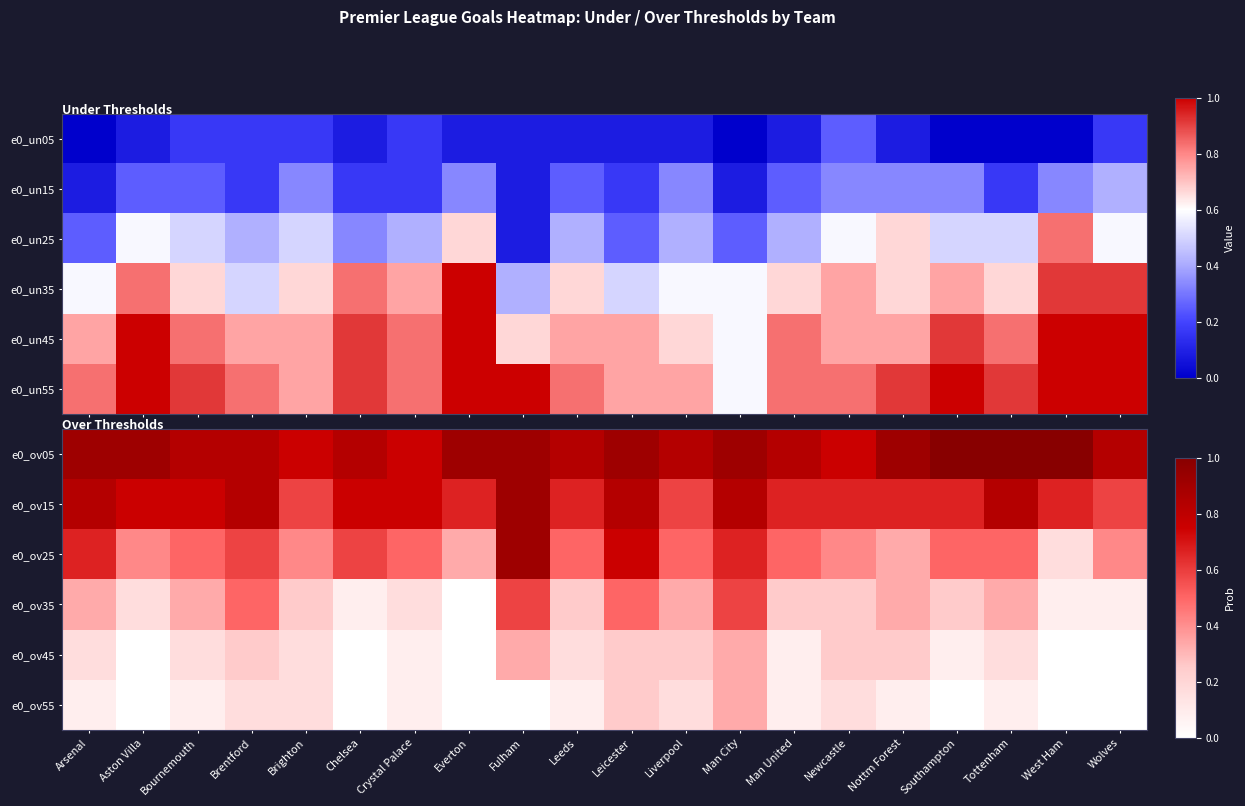

Which series has the largest total across all categories?

e0_ov05